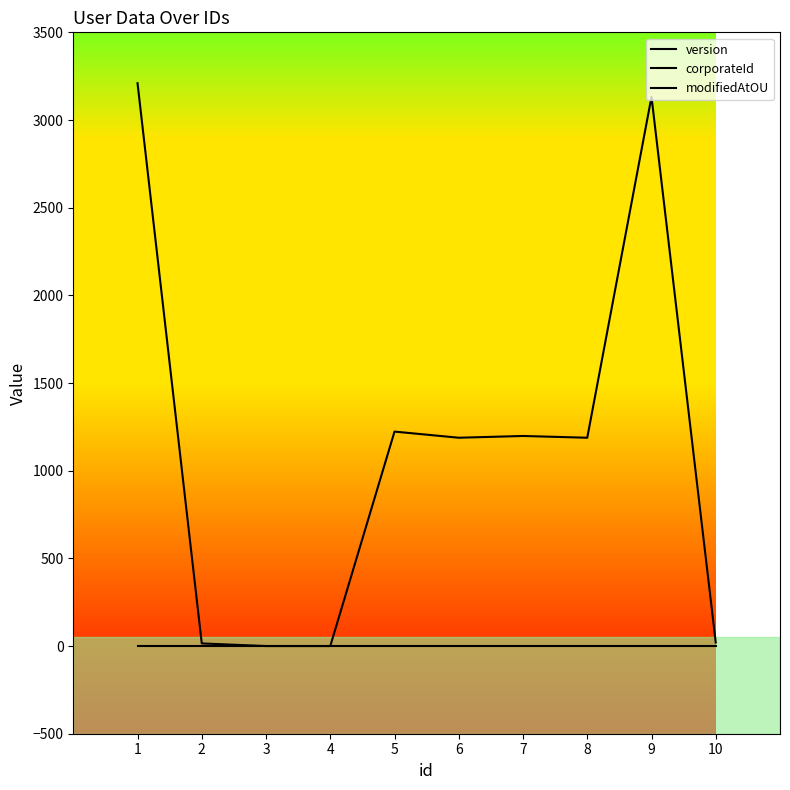

True or false: corporateId and modifiedAtOU intersect in this chart.

False